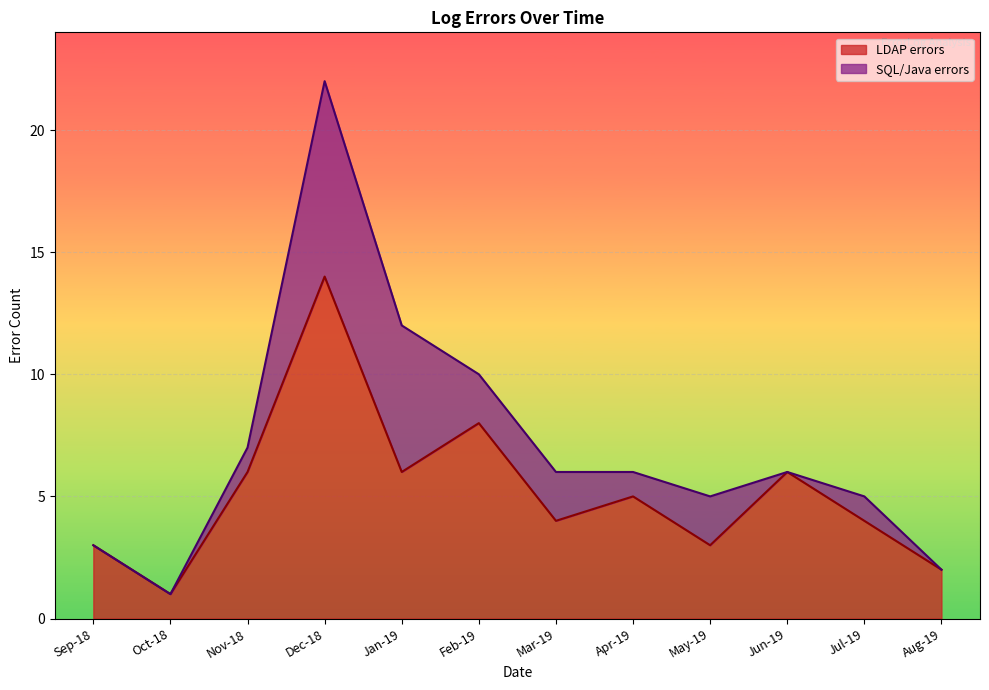

Rank the series at 2018-12-26 from lowest to highest value.

LDAP errors, SQL/Java errors